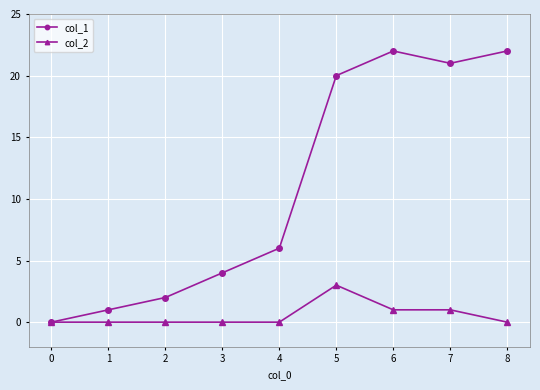

Rank the series by their average value, from lowest to highest.

col_2, col_1